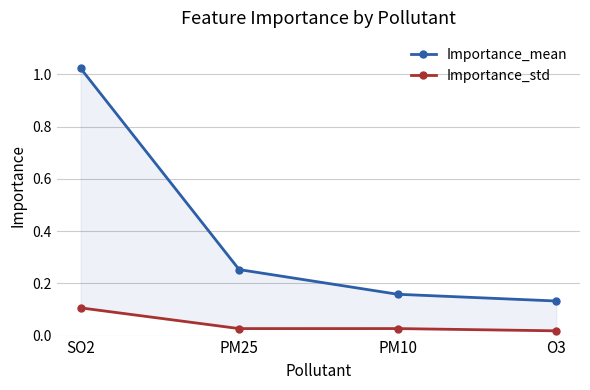

True or false: Importance_mean and Importance_std intersect in this chart.

False